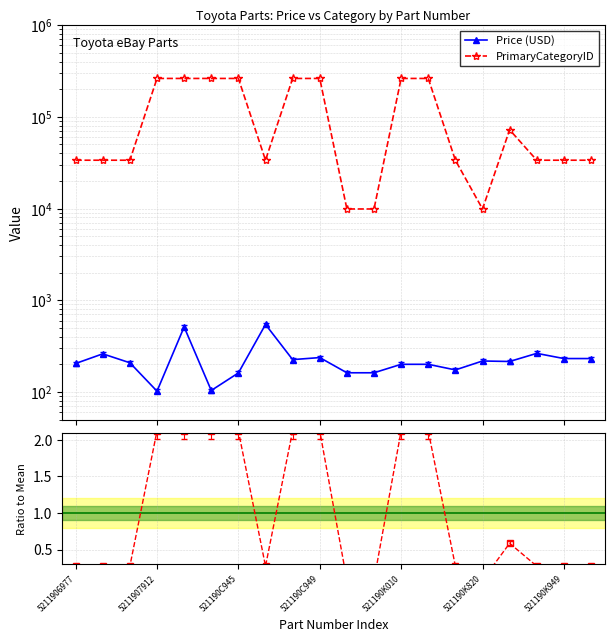

Is this an area chart (filled region under the line)?

No